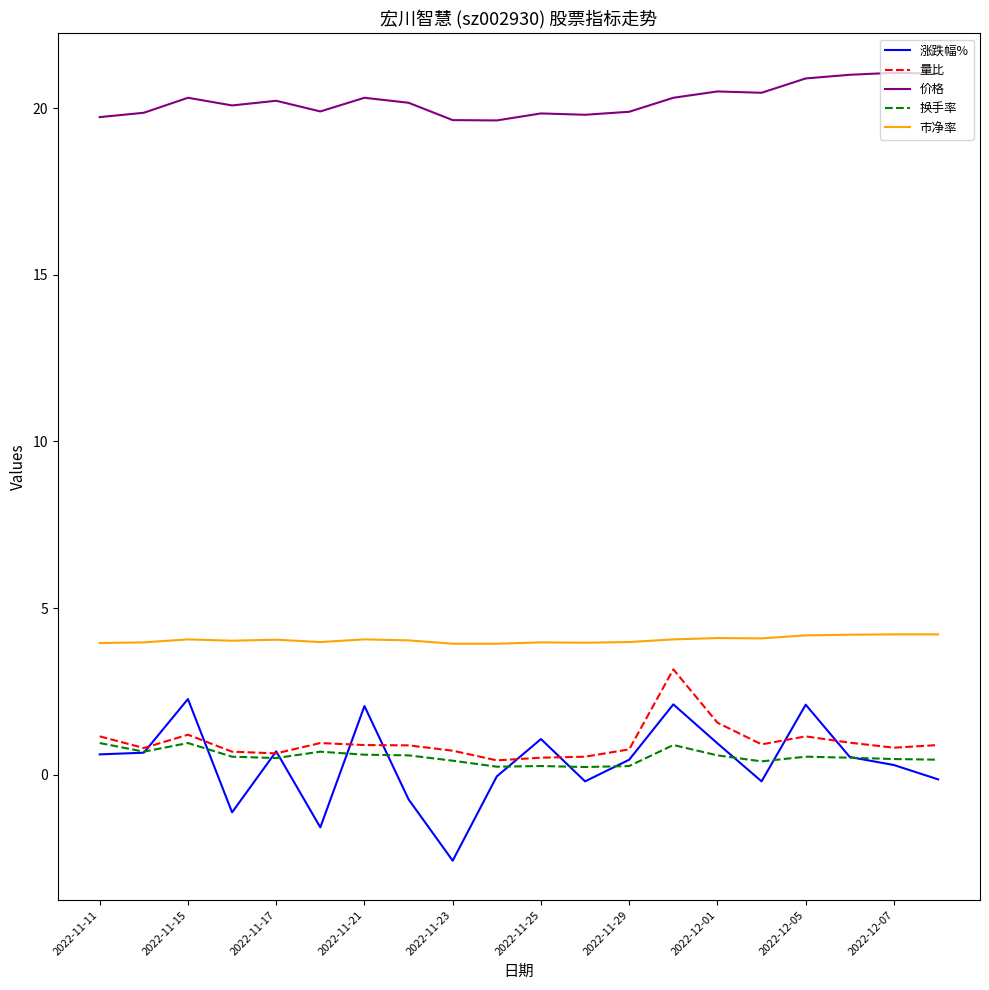

True or false: 量比 and 价格 cross at least once.

False